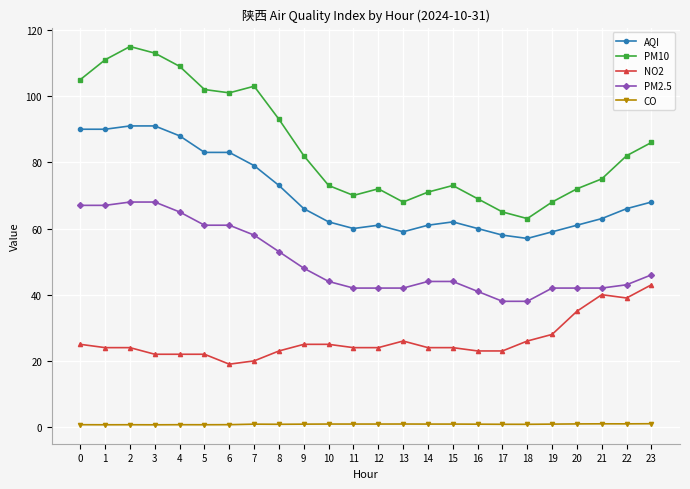

What is the maximum value shown in the chart?

115.0